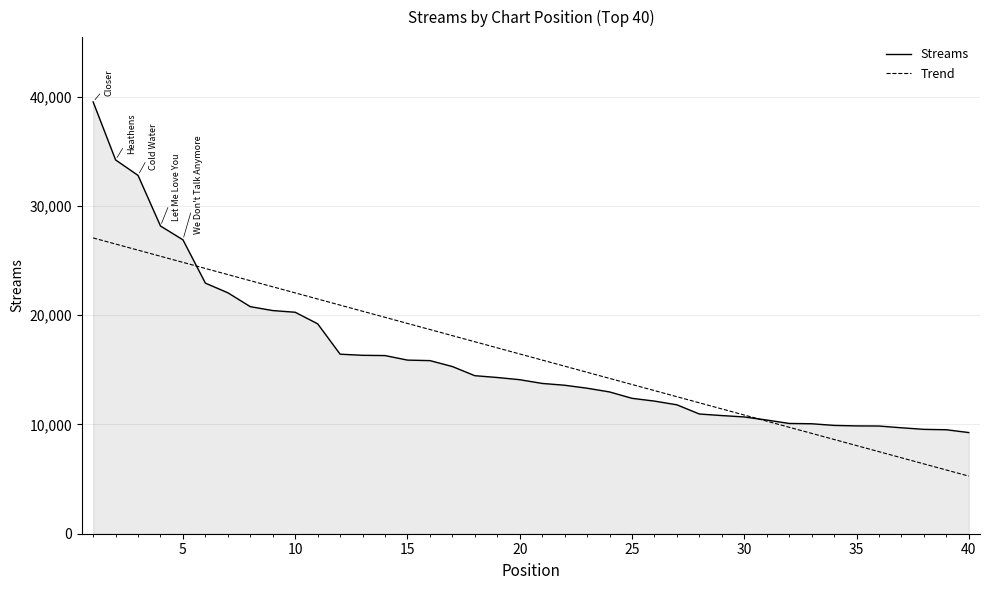

What is the highest value of the Trend series?

27079.4